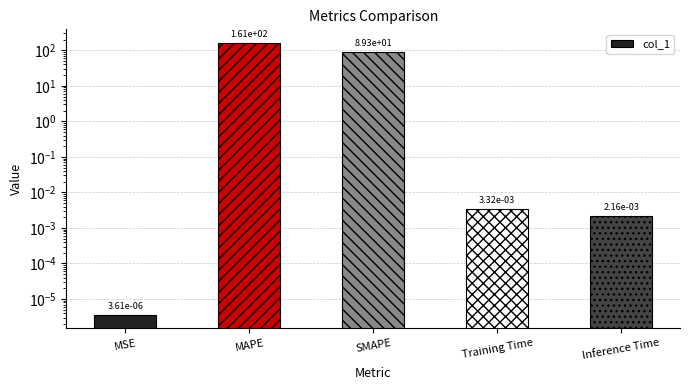

List the labels in order of value, smallest first.

MSE, Inference Time, Training Time, SMAPE, MAPE